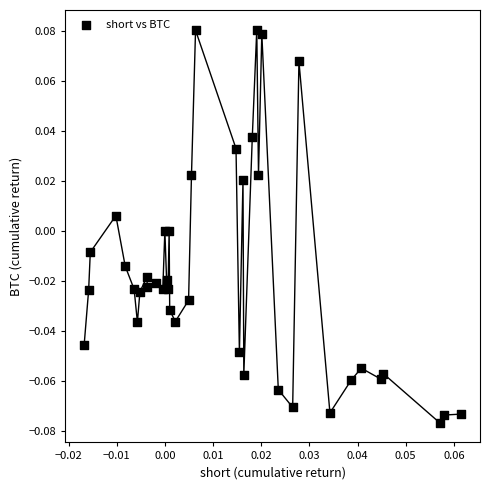

Count the number of points in this scatter plot.

40